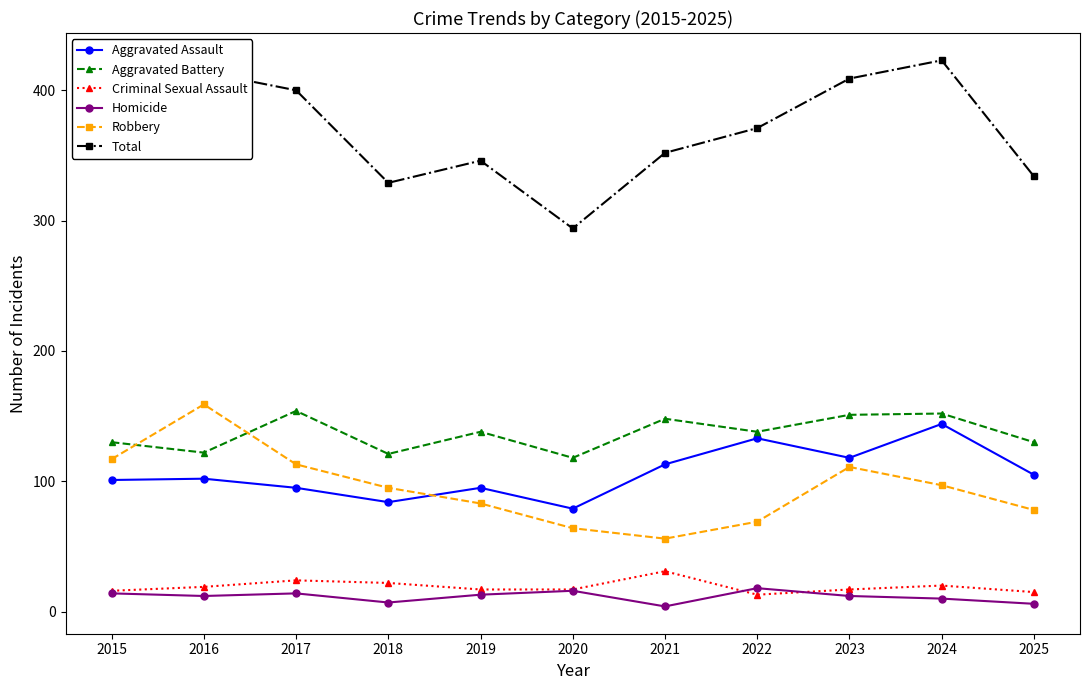

What is the spread (max minus min) of values at 2021?

348